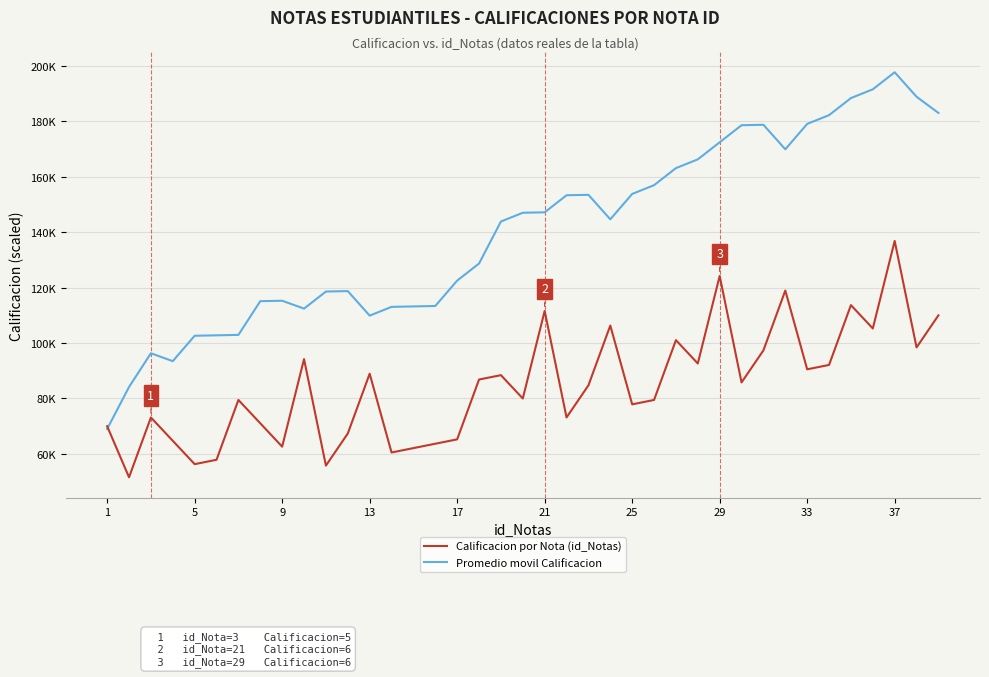

Is this an area chart (filled region under the line)?

No